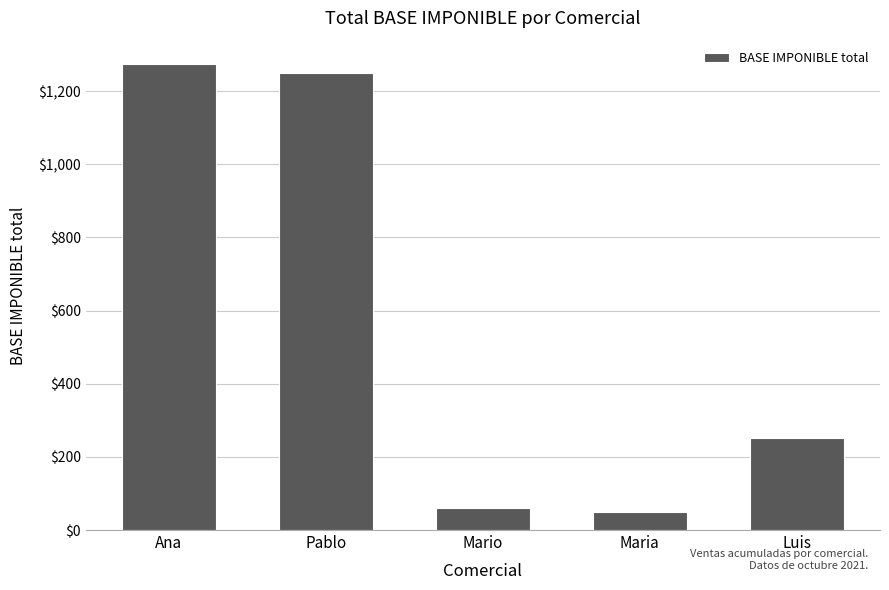

Where is the data nearest to the value 661?

Luis